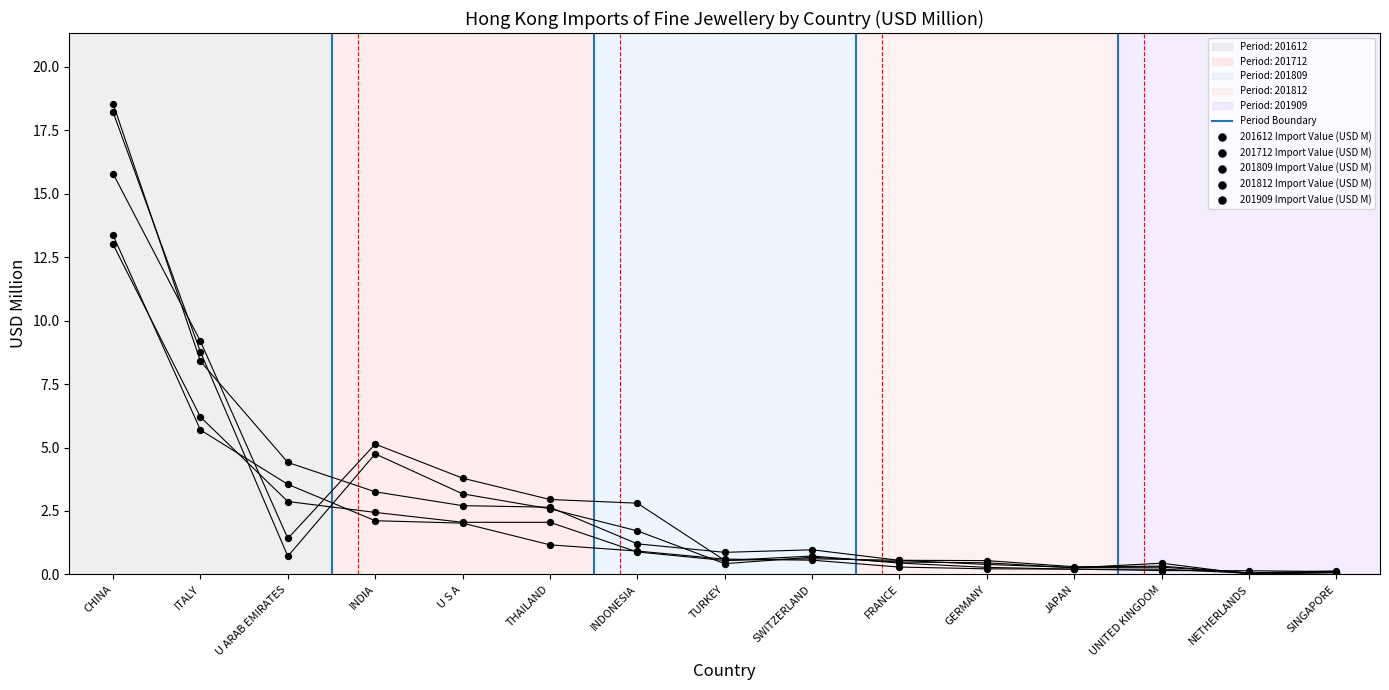

At which category is the sum across all series the highest?

CHINA